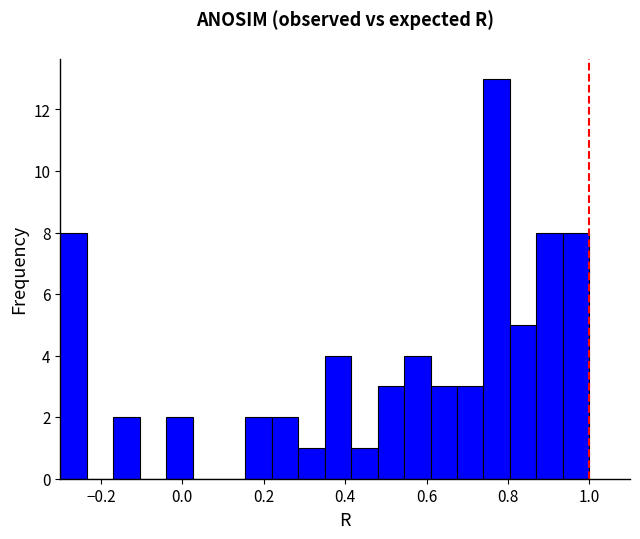

Read against the x-axis, roughly where is the centre of the tallest bar?

0.78